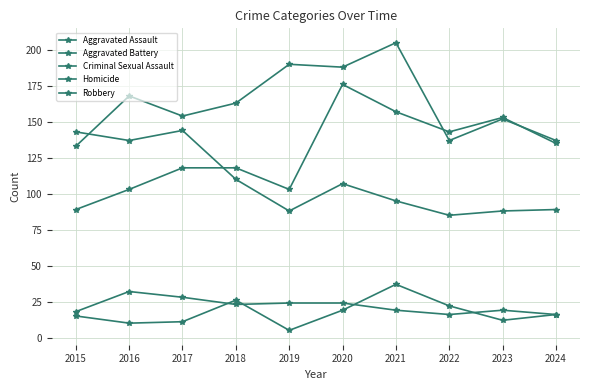

Reading right to left, list all the values displayed in this chart.

Aggravated Assault: 2024=135	2023=153	2022=143	2021=157	2020=176	2019=103	2018=118	2017=118	2016=103	2015=89
Aggravated Battery: 2024=137	2023=152	2022=137	2021=205	2020=188	2019=190	2018=163	2017=154	2016=168	2015=133
Criminal Sexual Assault: 2024=16	2023=19	2022=16	2021=19	2020=24	2019=24	2018=23	2017=28	2016=32	2015=18
Homicide: 2024=16	2023=12	2022=22	2021=37	2020=19	2019=5	2018=26	2017=11	2016=10	2015=15
Robbery: 2024=89	2023=88	2022=85	2021=95	2020=107	2019=88	2018=110	2017=144	2016=137	2015=143